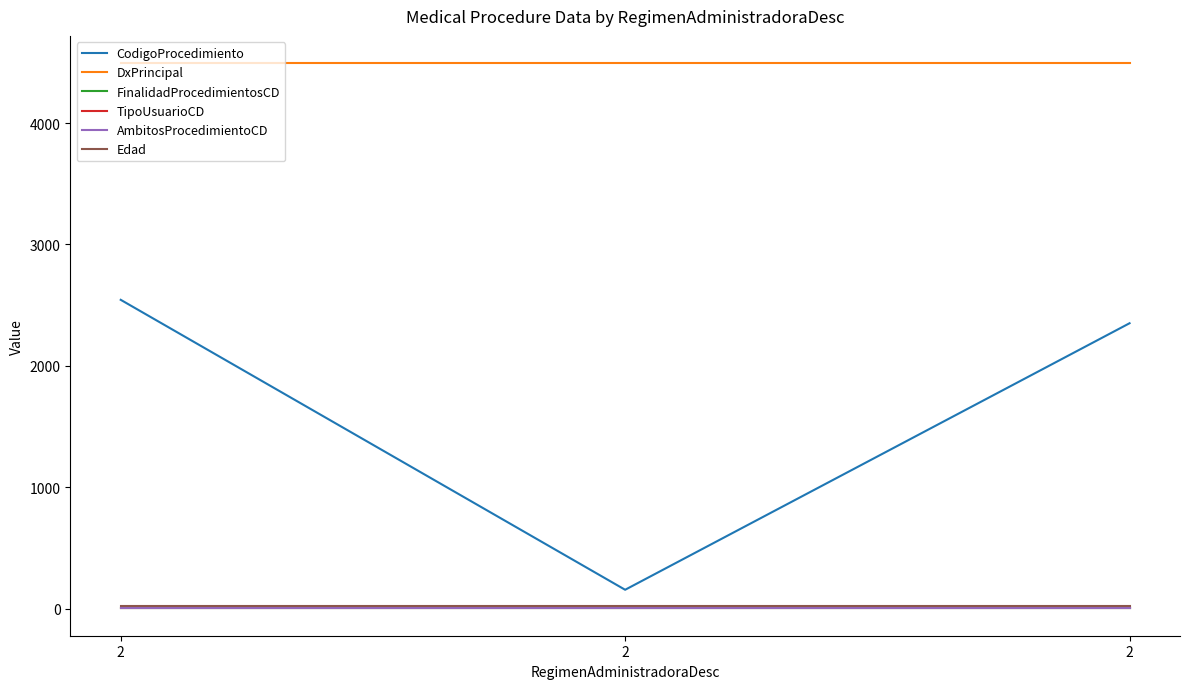

Rank the categories by Edad value from lowest to highest.

2, 2, 2